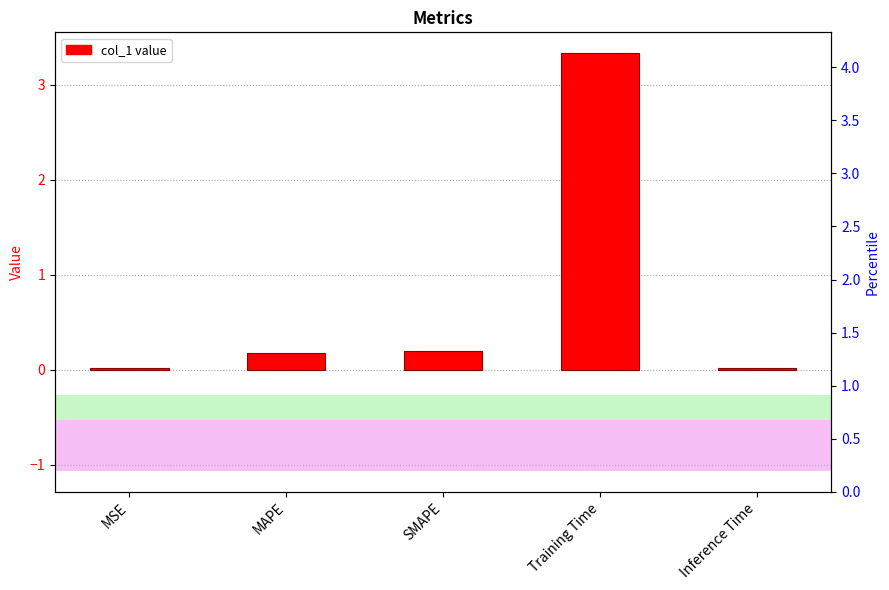

Reading right to left, list all the values displayed in this chart.

0.0	3.3	0.2	0.2	0.0